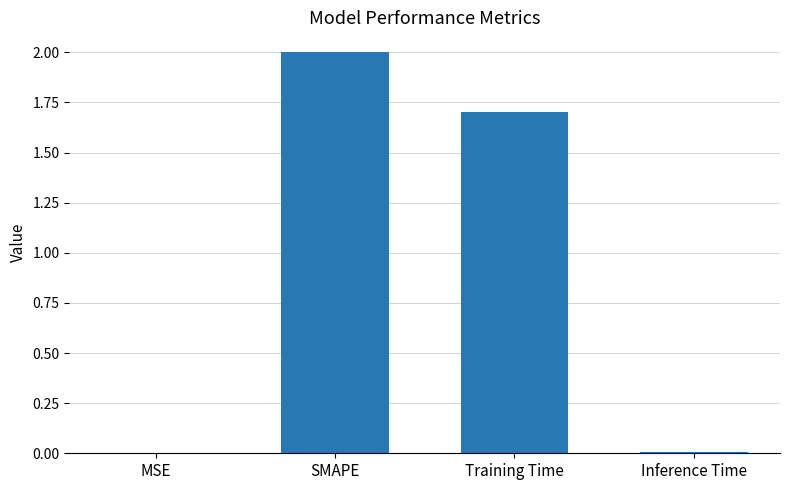

How many series are shown in this chart?

1